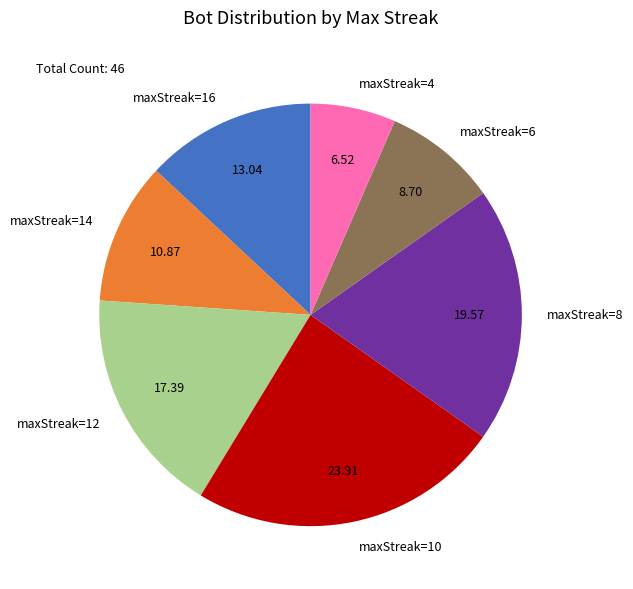

Does any single category account for the majority?

No